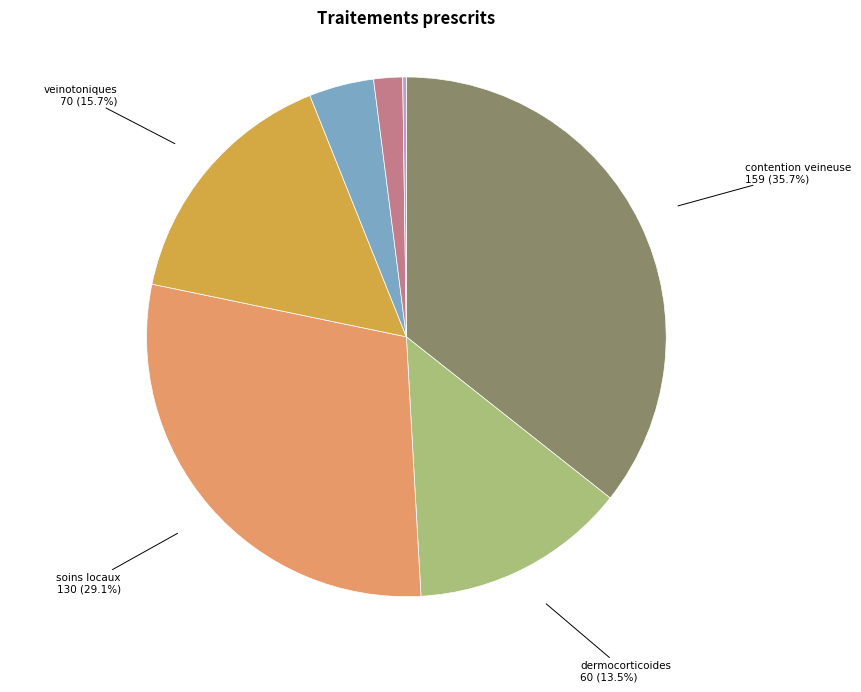

Is there a majority slice in this chart?

No